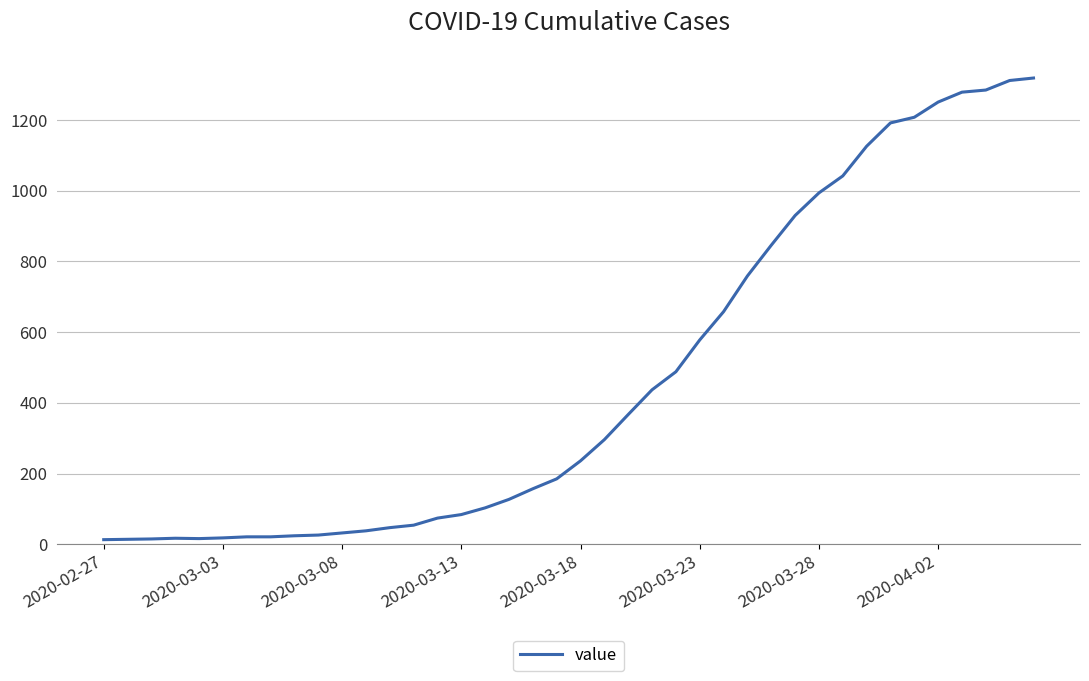

What is the difference between the maximum and minimum values?

1306